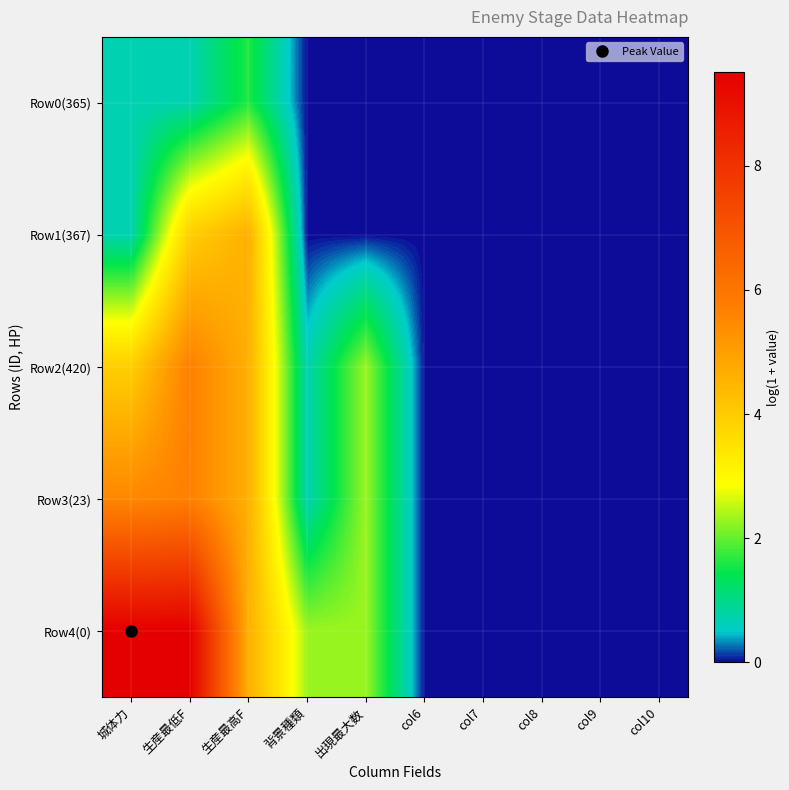

Reading left to right, extract all data points from this chart.

Row0(365): 城体力=0.7	生産最低F=0.7	生産最高F=1.6	背景種類=0.0	出現最大数=0.0	col6=0.0	col7=0.0	col8=0.0	col9=0.0	col10=0.0
Row1(367): 城体力=0.7	生産最低F=3.9	生産最高F=4.6	背景種類=0.0	出現最大数=0.0	col6=0.0	col7=0.0	col8=0.0	col9=0.0	col10=0.0
Row2(420): 城体力=3.9	生産最低F=5.7	生産最高F=4.6	背景種類=0.7	出現最大数=2.3	col6=0.0	col7=0.0	col8=0.0	col9=0.0	col10=0.0
Row3(23): 城体力=5.5	生産最低F=5.7	生産最高F=4.6	背景種類=0.7	出現最大数=2.3	col6=0.0	col7=0.0	col8=0.0	col9=0.0	col10=0.0
Row4(0): 城体力=9.5	生産最低F=9.5	生産最高F=4.6	背景種類=2.3	出現最大数=2.3	col6=0.0	col7=0.0	col8=0.0	col9=0.0	col10=0.0